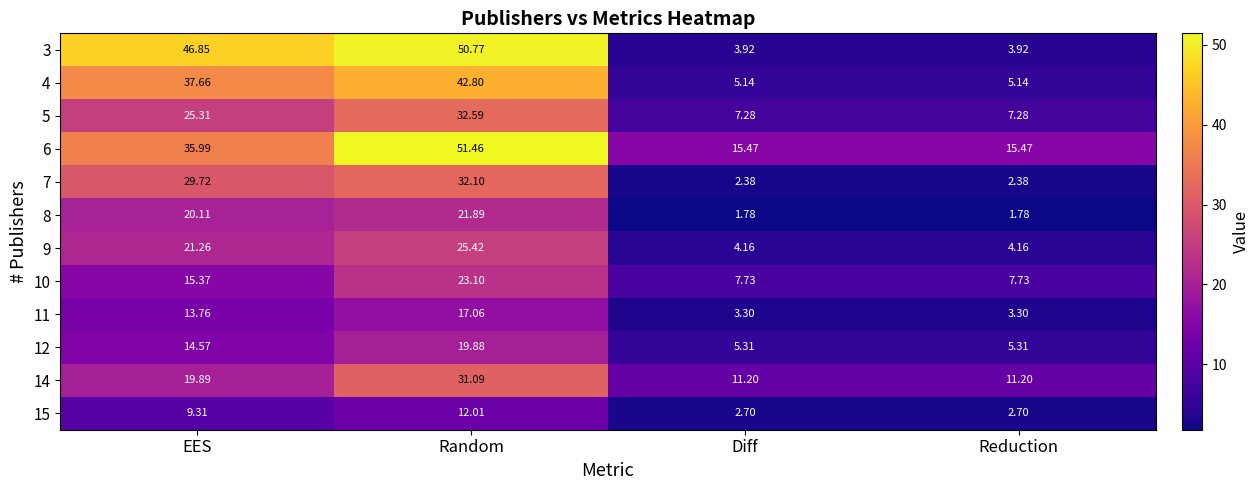

Where does the 12 series first go above 14?

EES